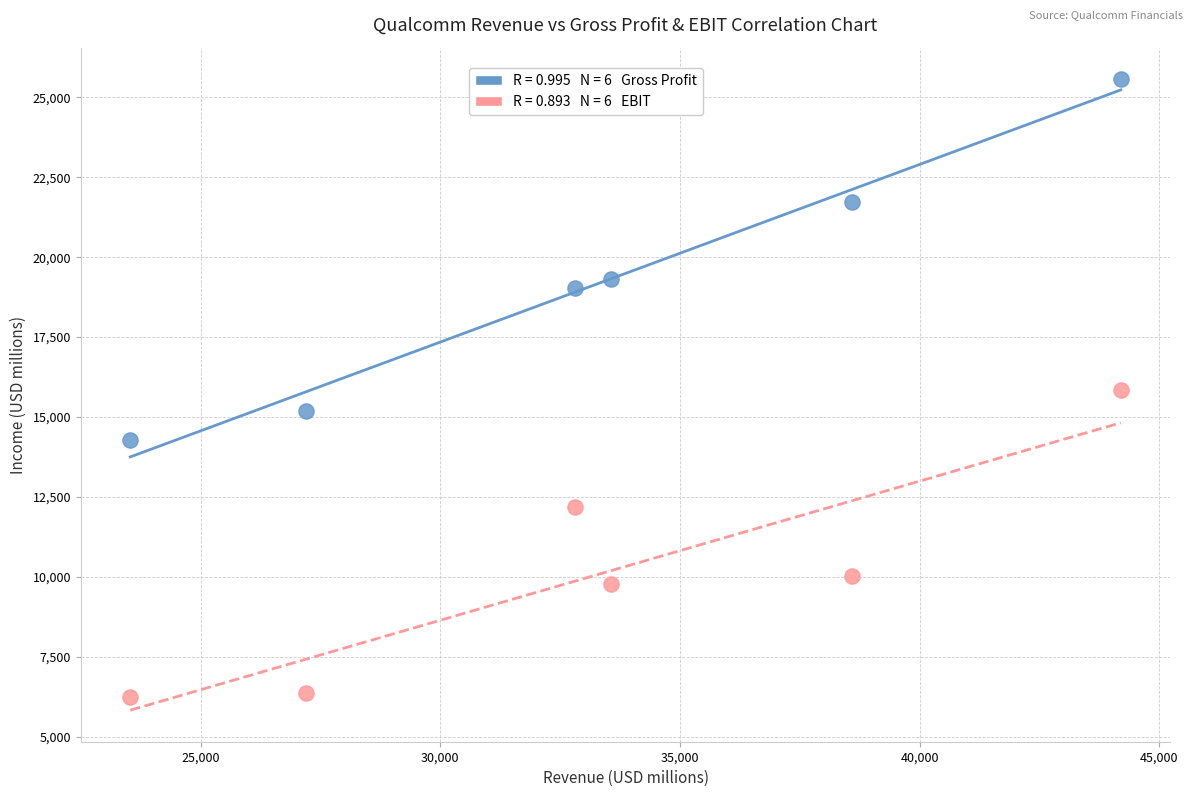

Across all data points, what is the average Y value?

14636